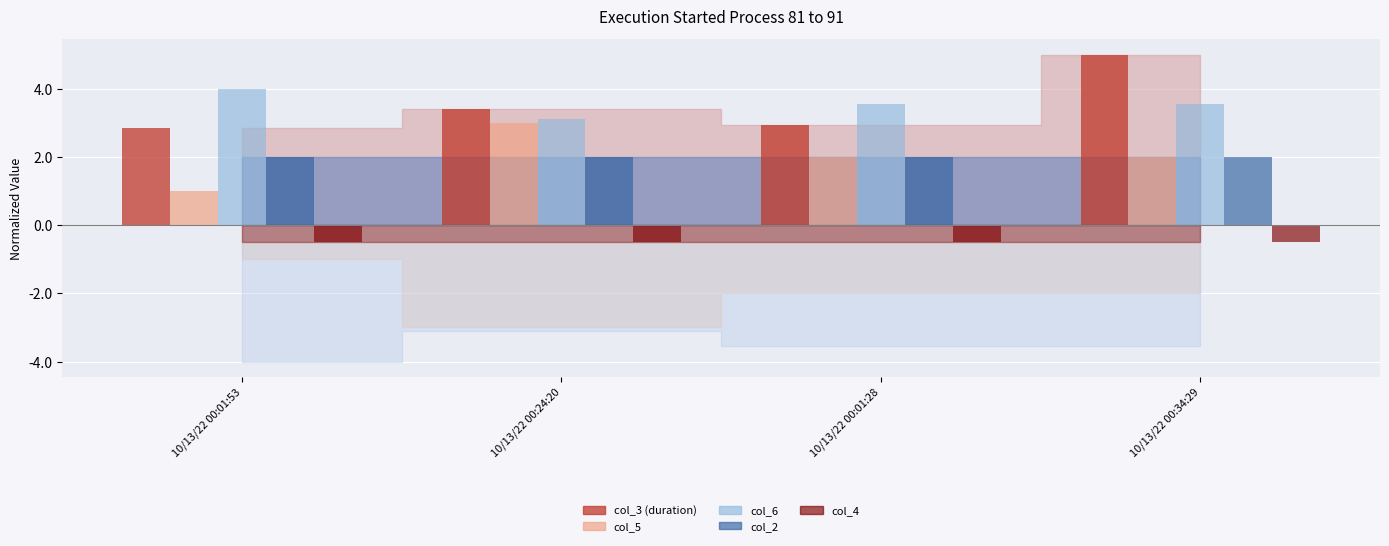

At which category does the chart reach its peak across all series?

10/13/22 00:34:29